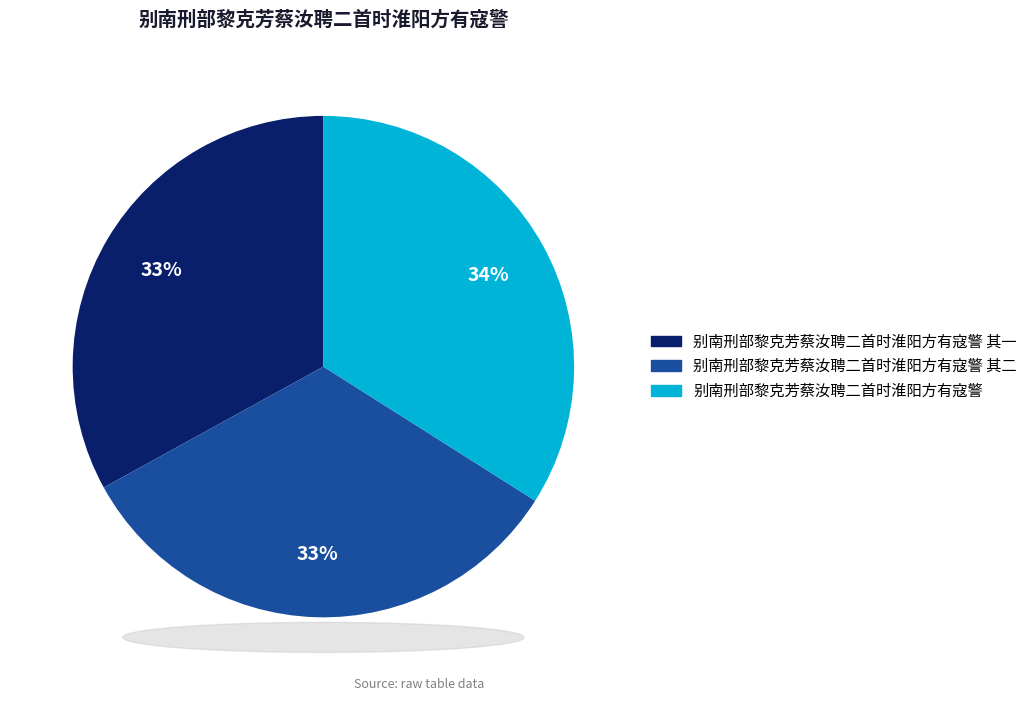

How many segments does this pie chart have?

3